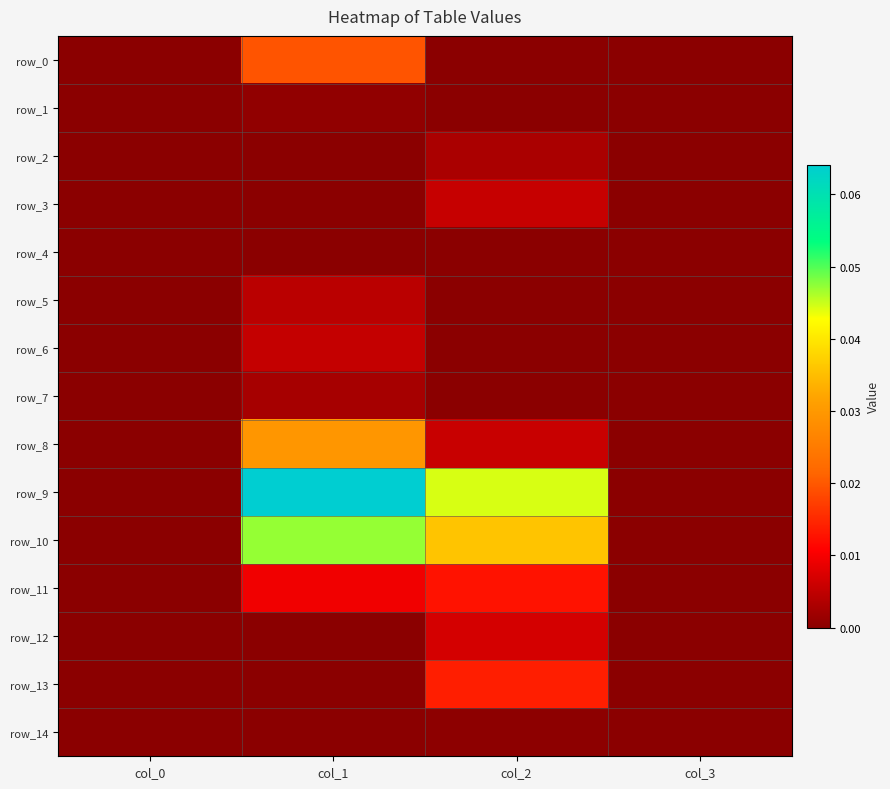

Which series has the largest range (max minus min)?

row_9